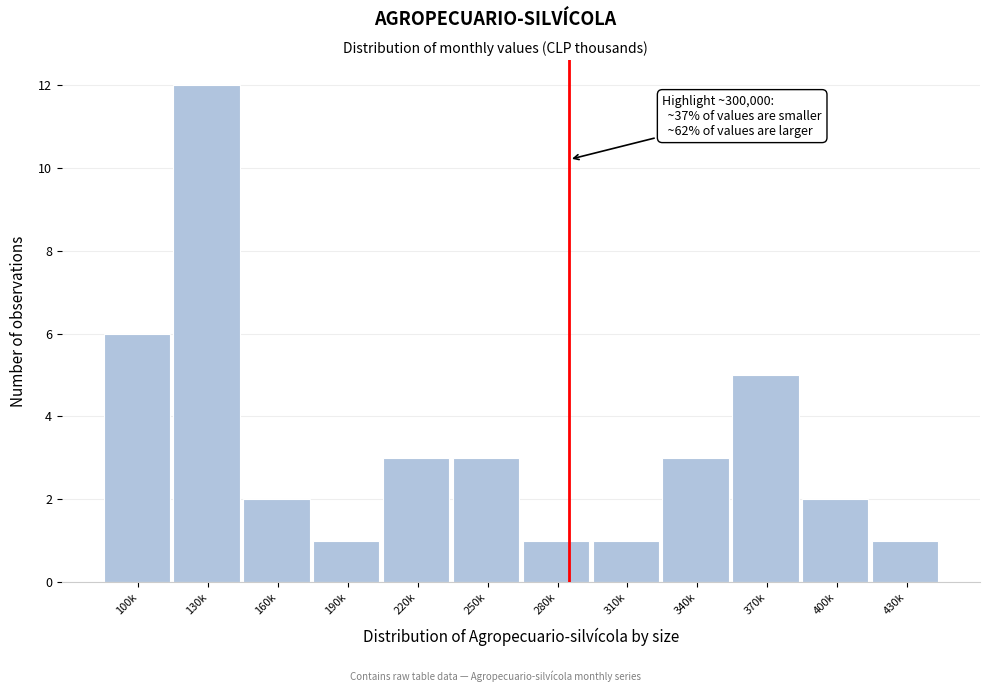

Reading right to left, extract all data points from this chart.

1	2	5	3	1	1	3	3	1	2	12	6